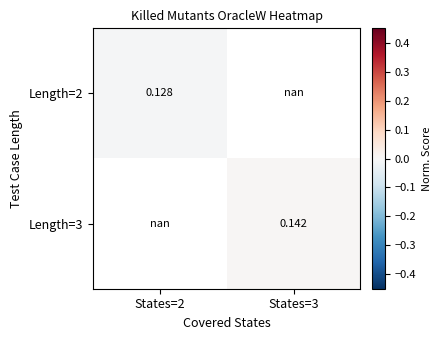

The Length=3 series shows 0.0 at States=3. True or false?

False